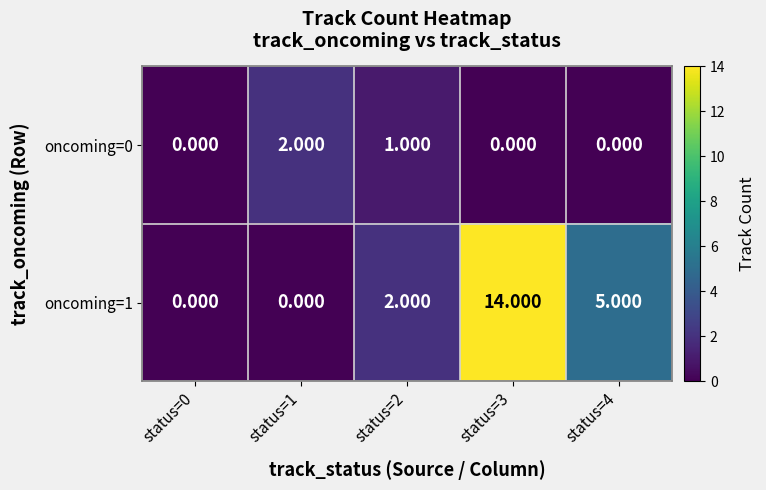

How many values in oncoming=1 are above zero?

3